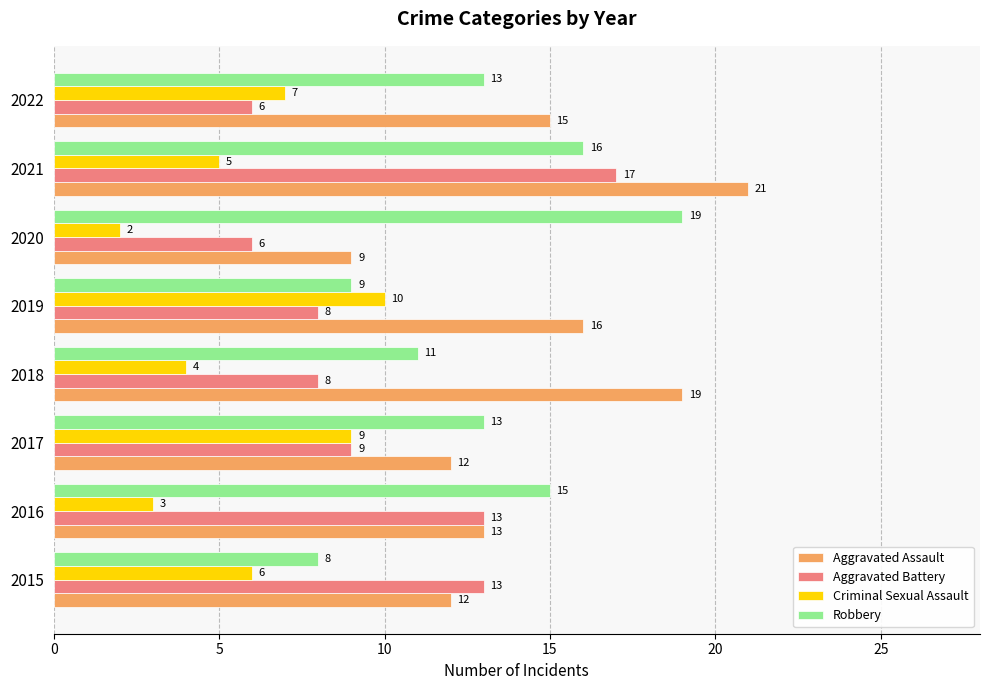

How many Criminal Sexual Assault values are between 4 and 9?

5